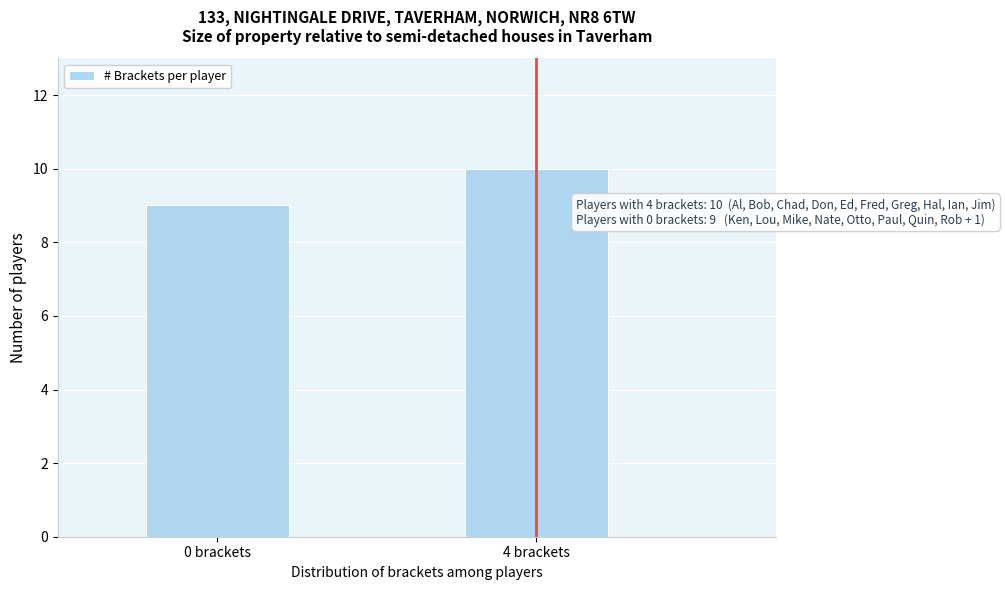

Reading right to left, extract all data points from this chart.

4 brackets=10	0 brackets=9